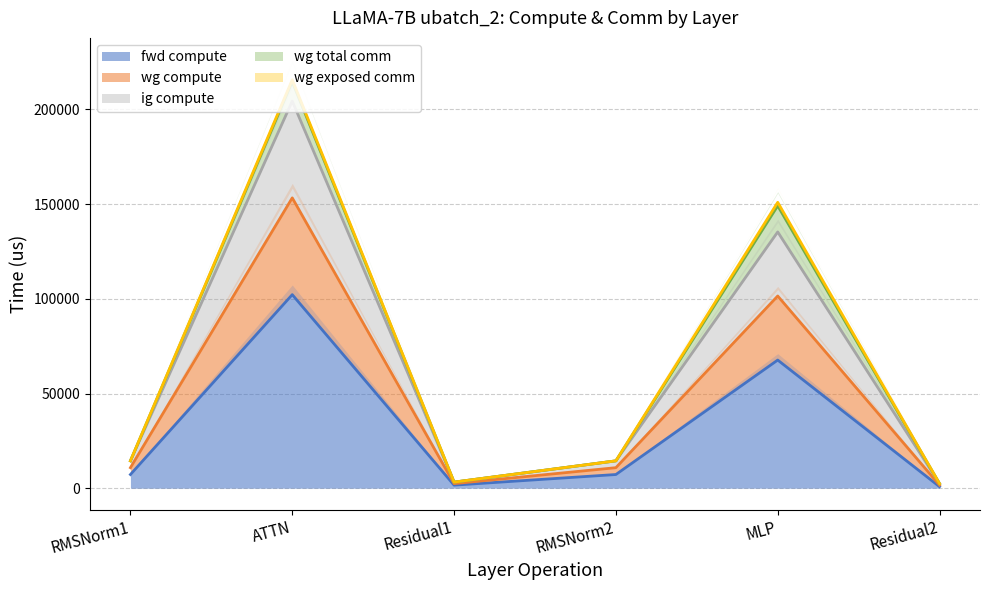

Which has a higher value, RMSNorm2 or ATTN?

ATTN